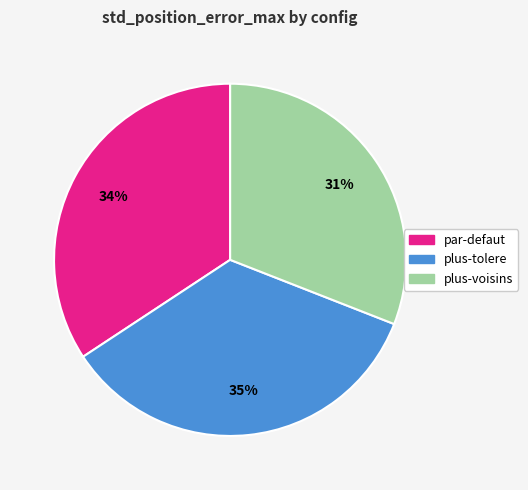

Is there any slice that represents more than half of the pie?

No